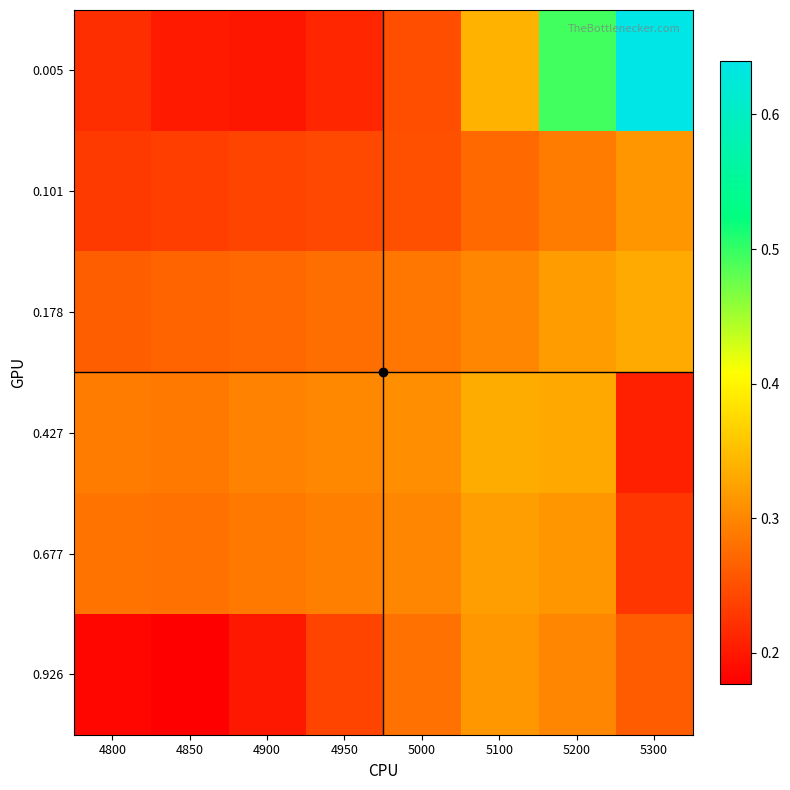

How many series are shown in this chart?

6